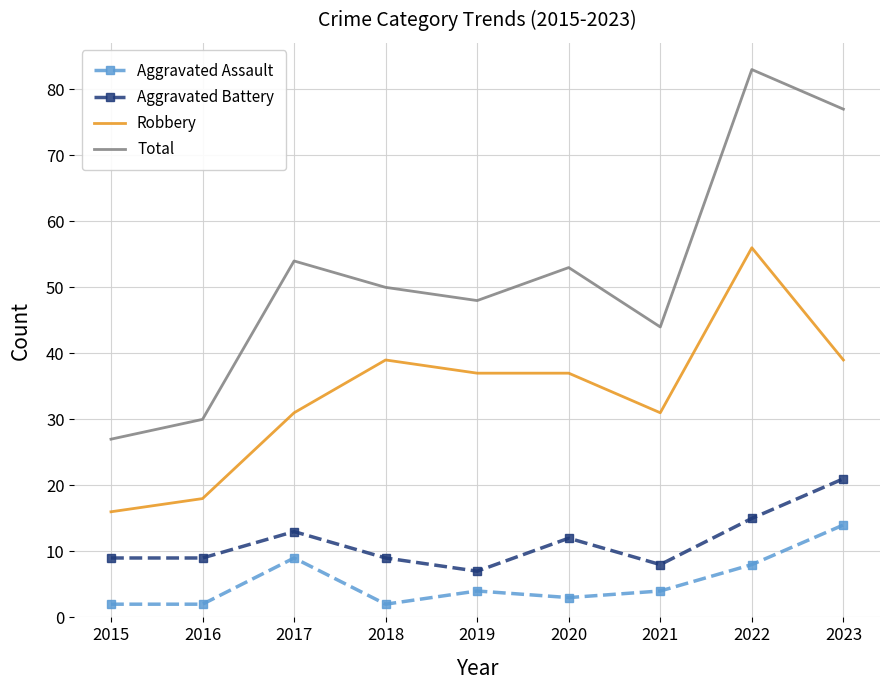

Which category has the highest value across all series?

2022